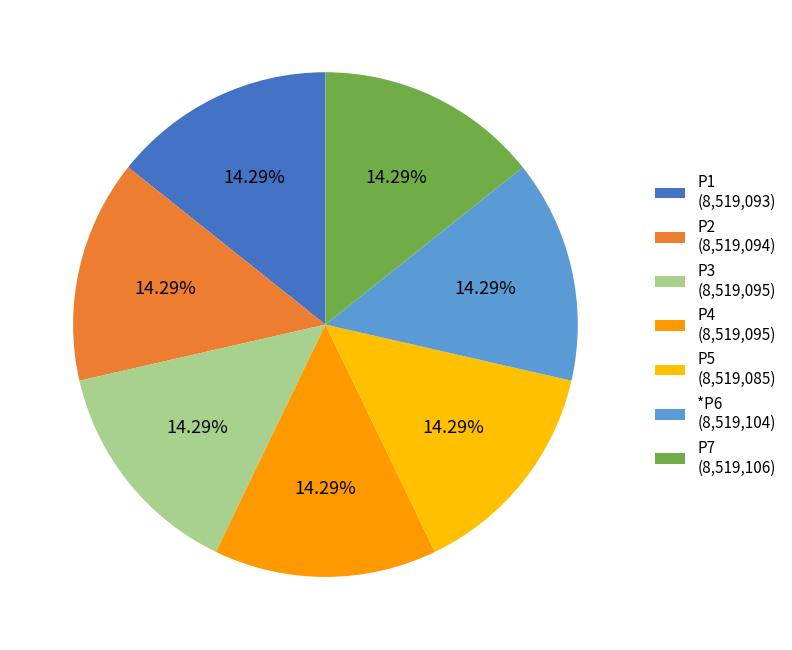

True or false: *P6 accounts for 5% of the total.

False